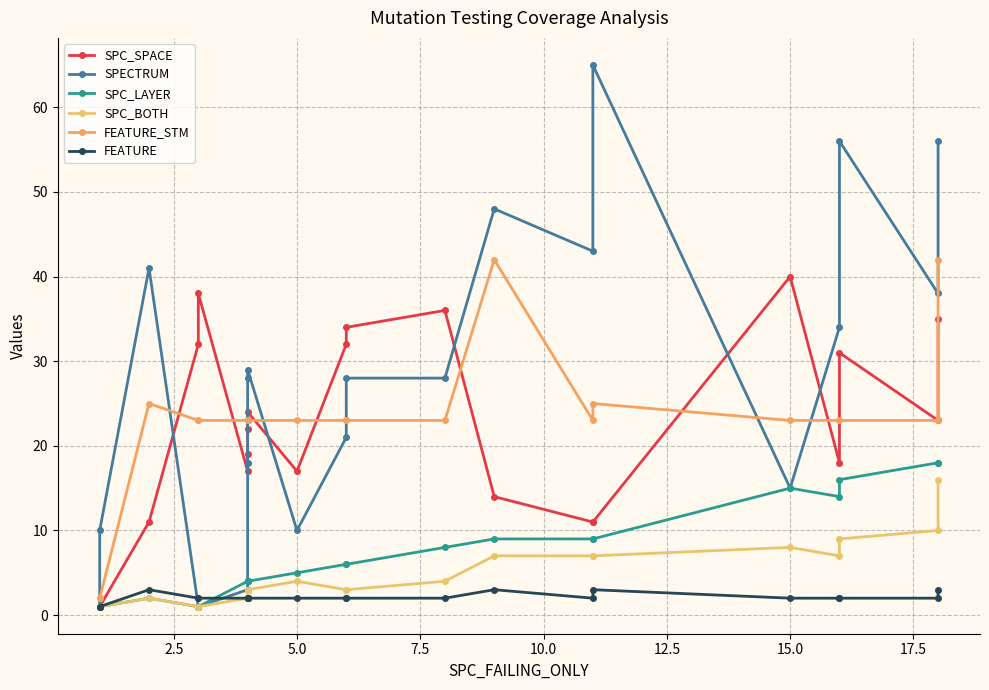

How many interior local peaks does the SPC_SPACE series have?

5